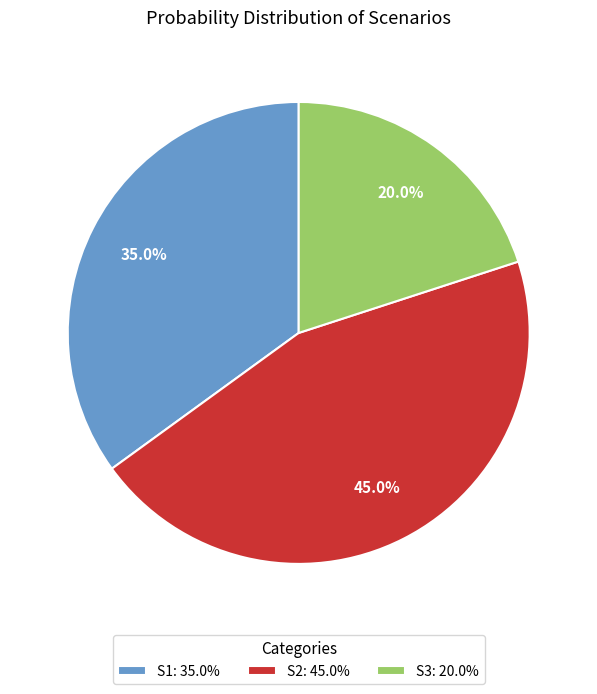

Which category has the biggest portion of the pie?

S2